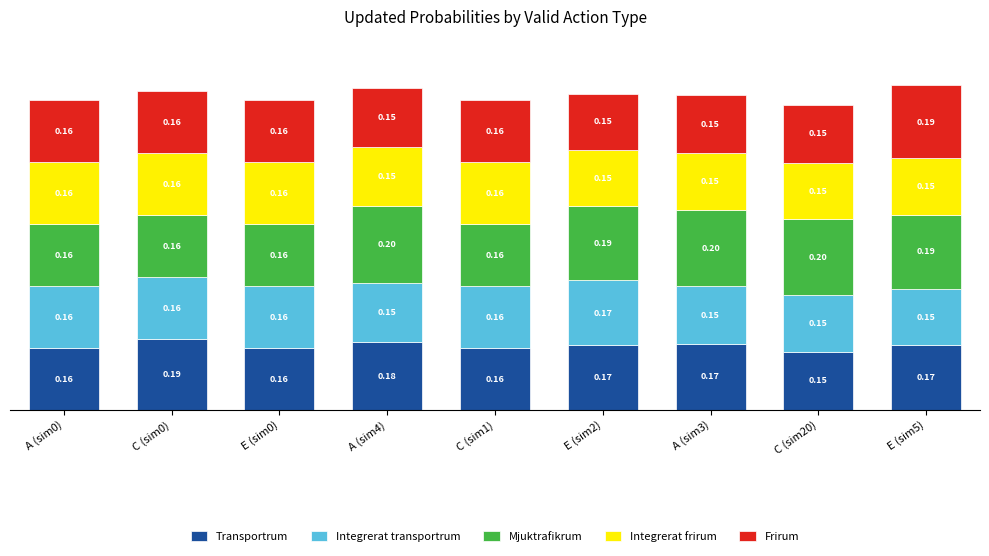

What are all the series names shown in the legend?

Transportrum, Integrerat transportrum, Mjuktrafikrum, Integrerat frirum, Frirum